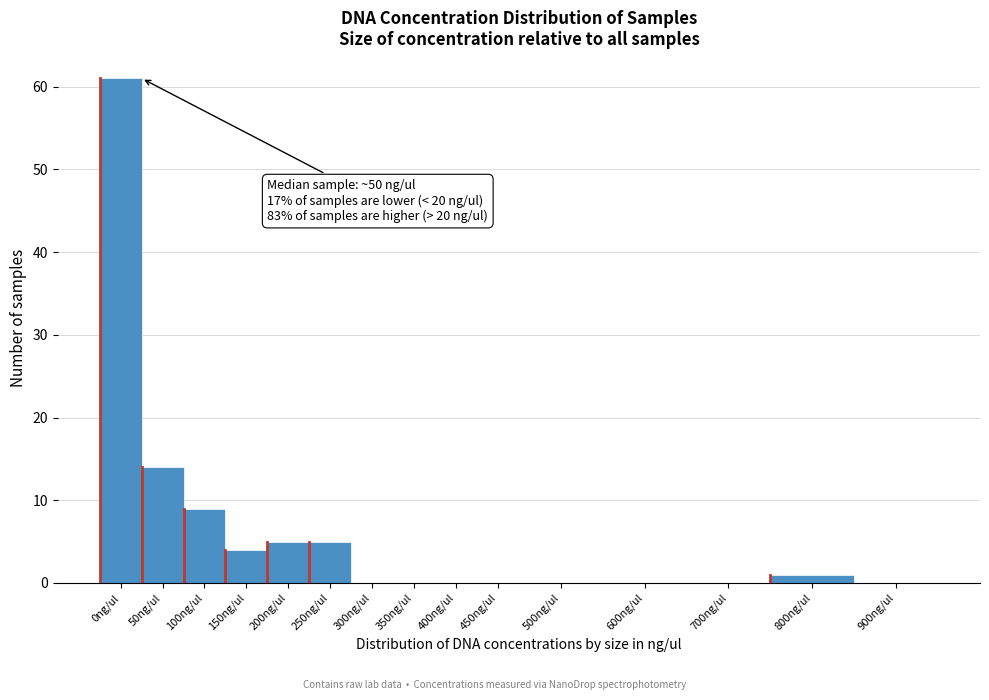

Reading left to right, extract all data points from this chart.

0ng/ul=61	50ng/ul=14	100ng/ul=9	150ng/ul=4	200ng/ul=5	250ng/ul=5	300ng/ul=0	350ng/ul=0	400ng/ul=0	450ng/ul=0	500ng/ul=0	600ng/ul=0	700ng/ul=0	800ng/ul=1	900ng/ul=0